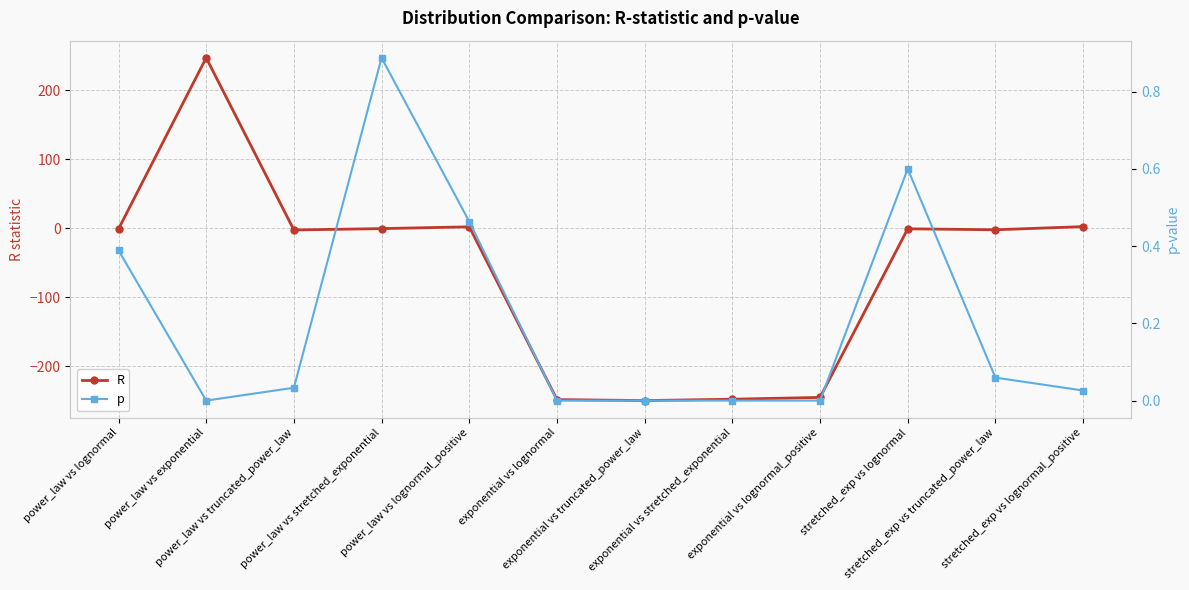

Count the number of categories in the chart.

12